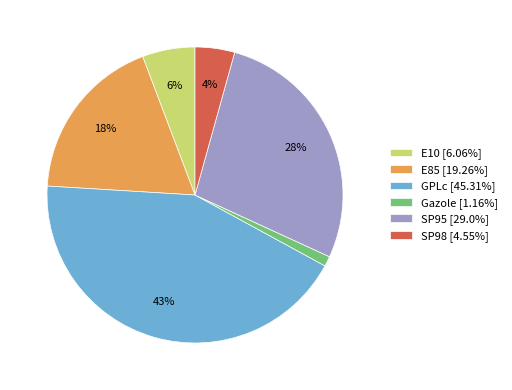

Do E85 [19.26%] and SP95 [29.0%] together represent more than half of the pie?

No